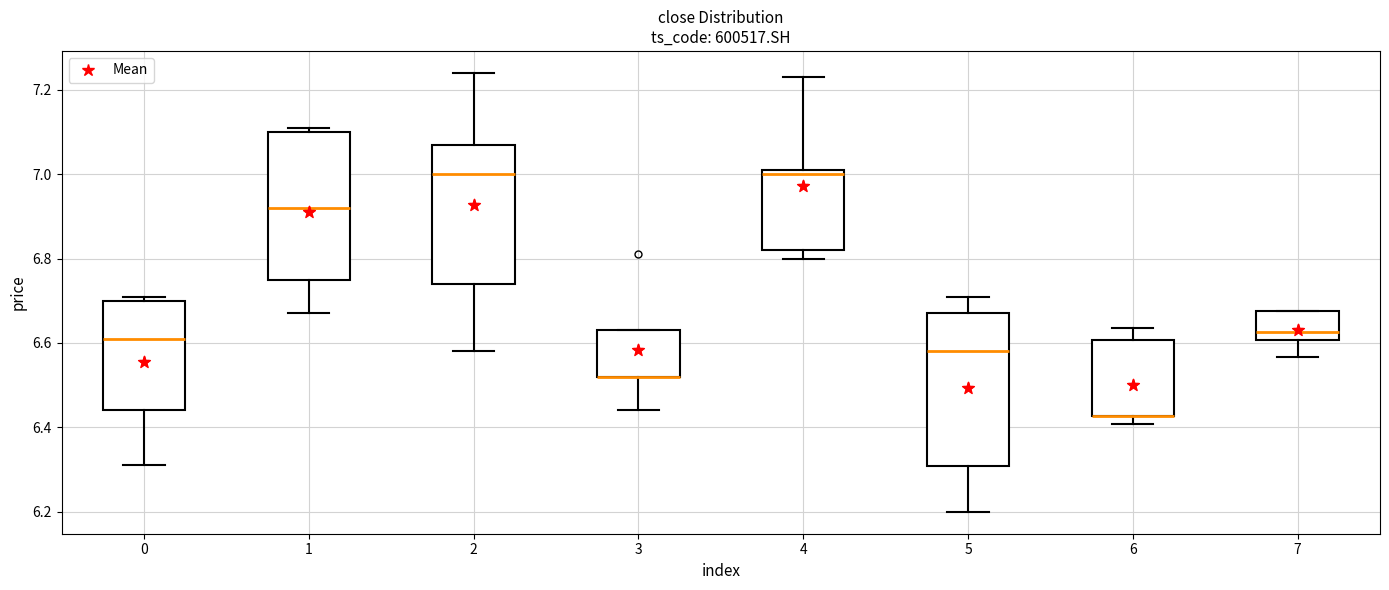

Reading left to right, read every box against the y-axis: the position of its median line, the range the box covers, and the ends of its whiskers. The values are not printed on the chart, so give them approximately, as read against the axis.

0: median 6.62, box 6.44 to 6.70, whiskers 6.32 to 6.72
1: median 6.92, box 6.76 to 7.10, whiskers 6.68 to 7.12
2: median 7.00, box 6.74 to 7.08, whiskers 6.58 to 7.24
3: median 6.52 (drawn on the box's lower edge), box 6.52 to 6.64, whiskers 6.44 to 6.64
4: median 7.00, box 6.82 to 7.02, whiskers 6.80 to 7.24
5: median 6.58, box 6.30 to 6.68, whiskers 6.20 to 6.72
6: median 6.42 (drawn on the box's lower edge), box 6.42 to 6.60, whiskers 6.40 to 6.64
7: median 6.62, box 6.60 to 6.68, whiskers 6.56 to 6.68